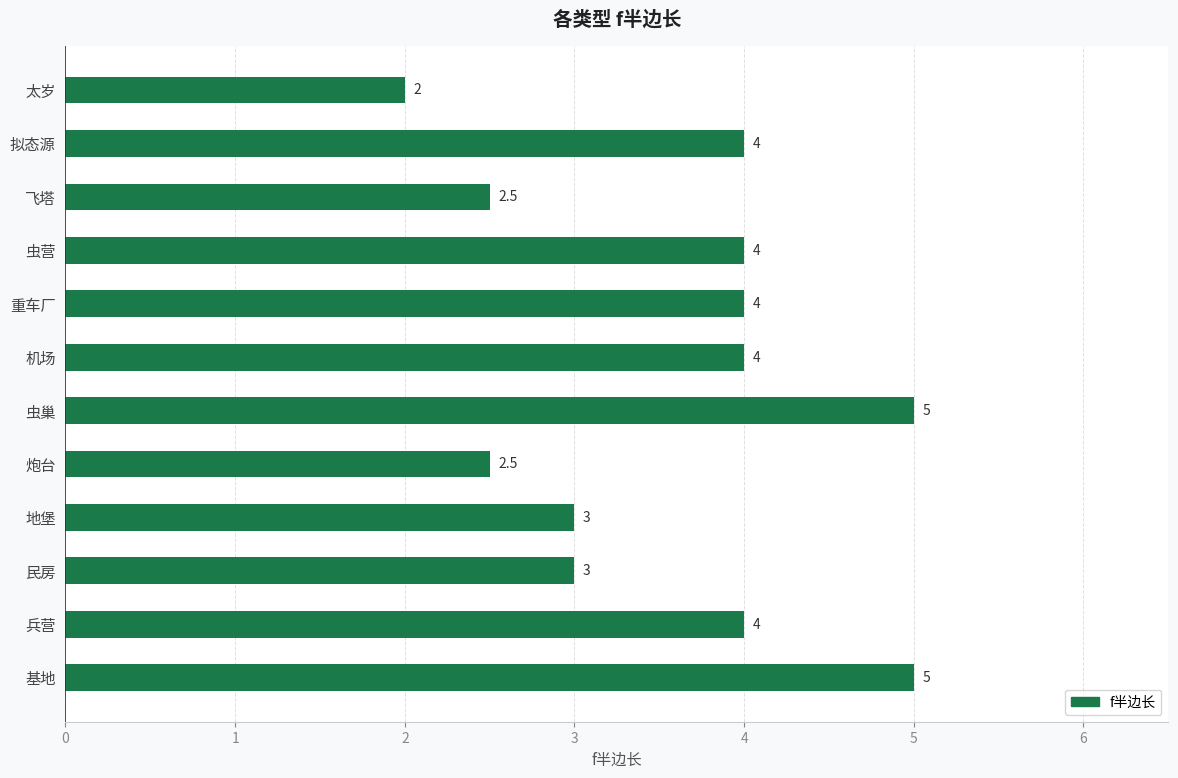

Reading bottom to top, transcribe all the data shown in this chart.

5.0	4.0	3.0	3.0	2.5	5.0	4.0	4.0	4.0	2.5	4.0	2.0